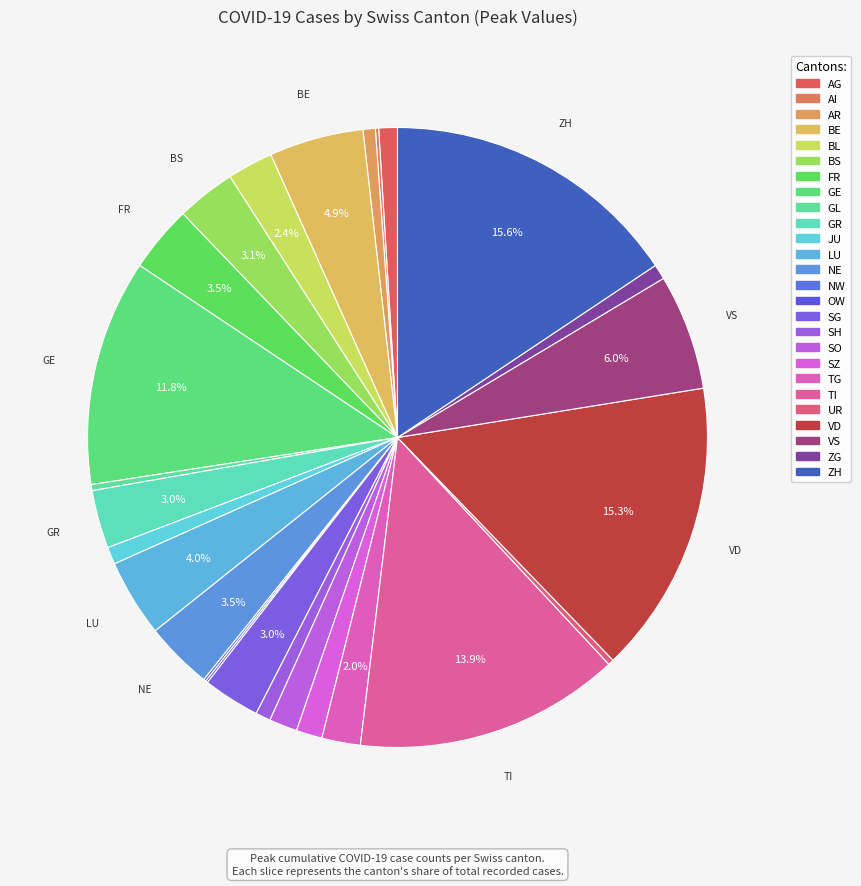

How much of the chart is everything except GE?

88.2%